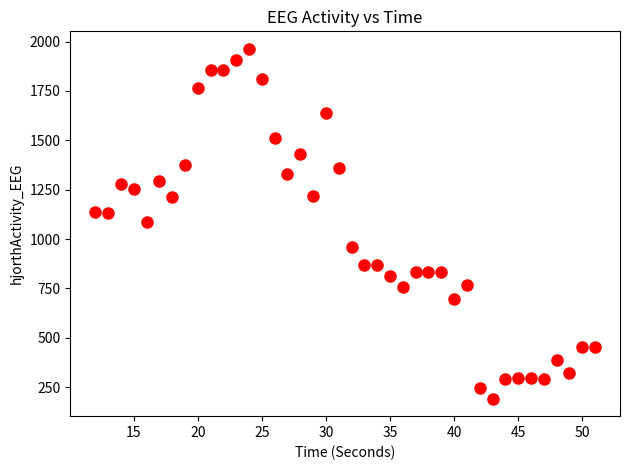

What is the range of X values (max minus min)?

39.0